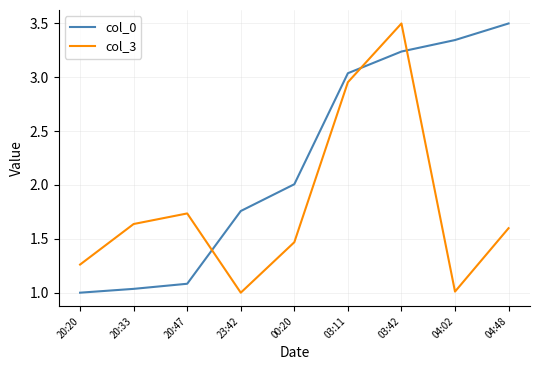

Where do col_0 and col_3 first cross each other?

20:47 and 23:42